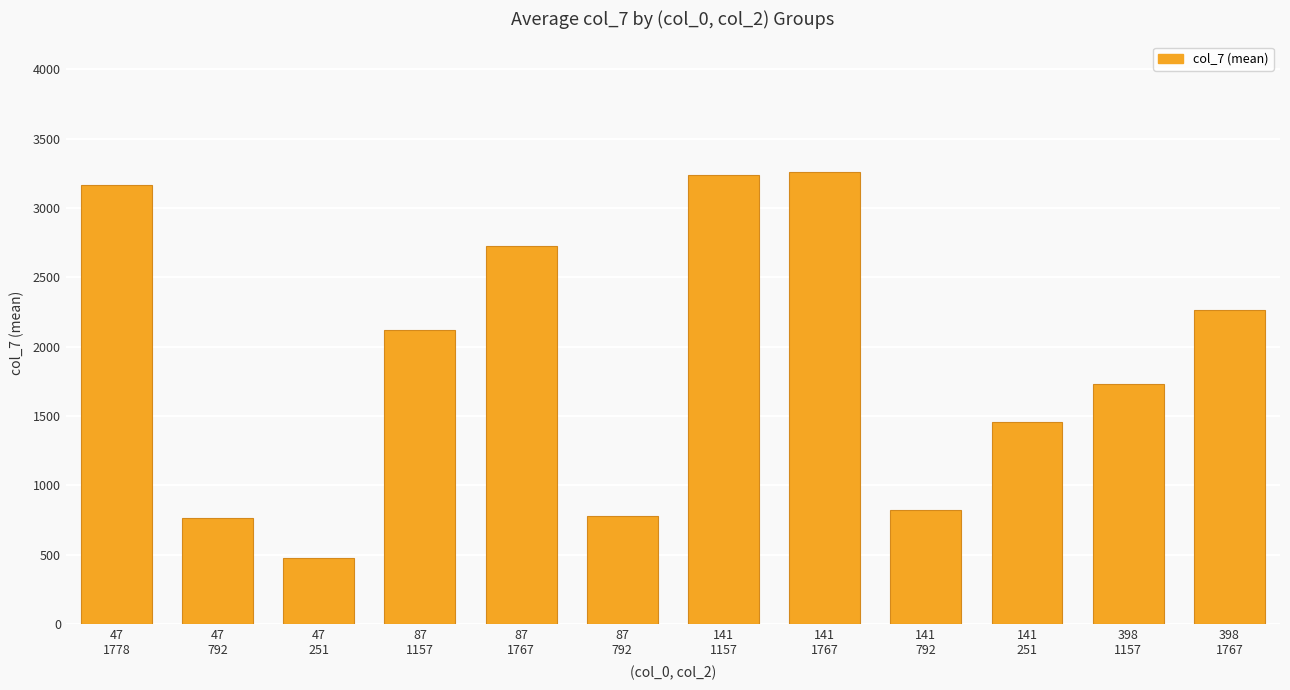

What is the value of the 9th bar from the left?

821.7